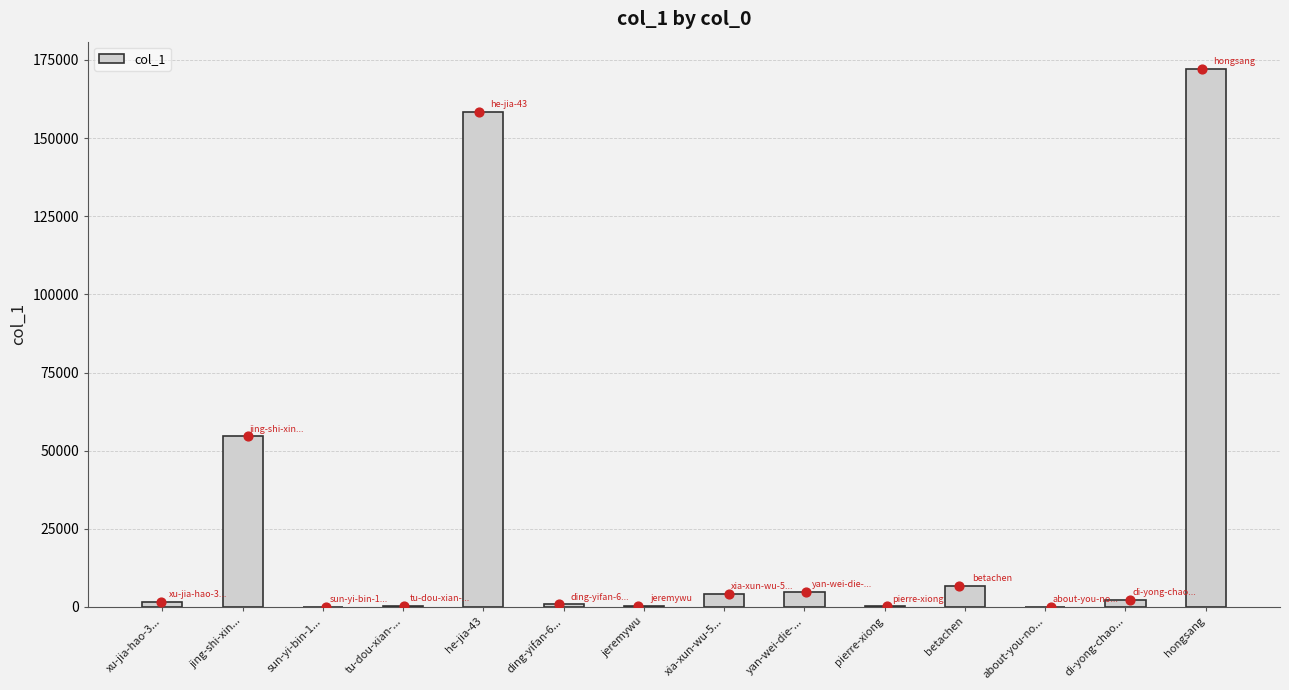

Which has a higher value, hongsang or xu-jia-hao-3...?

hongsang